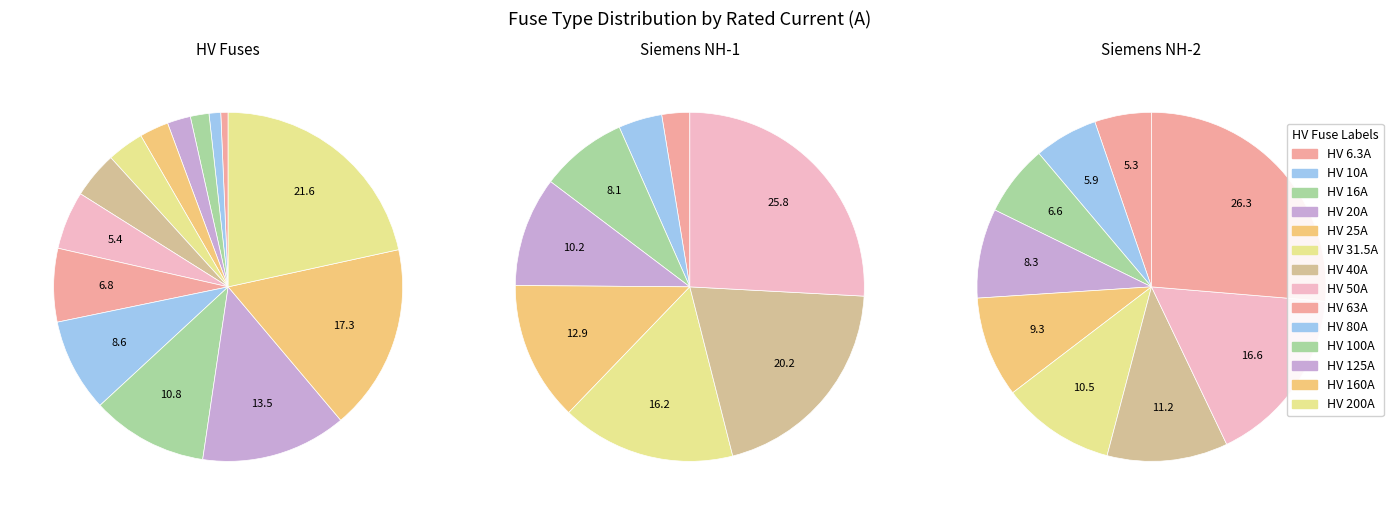

How many slices are in this pie chart?

14